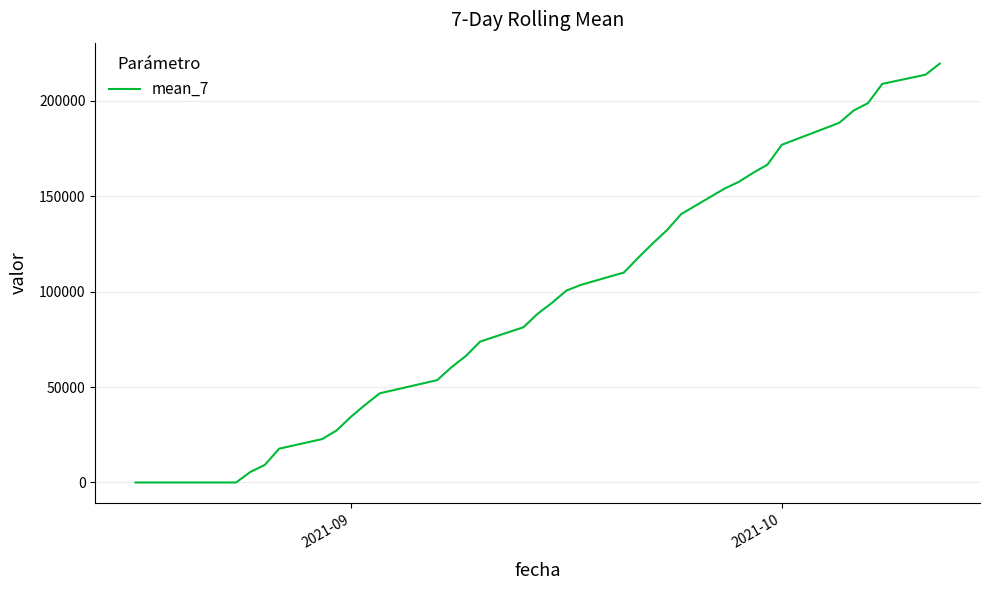

What is the maximum value shown in the chart?

219569.8